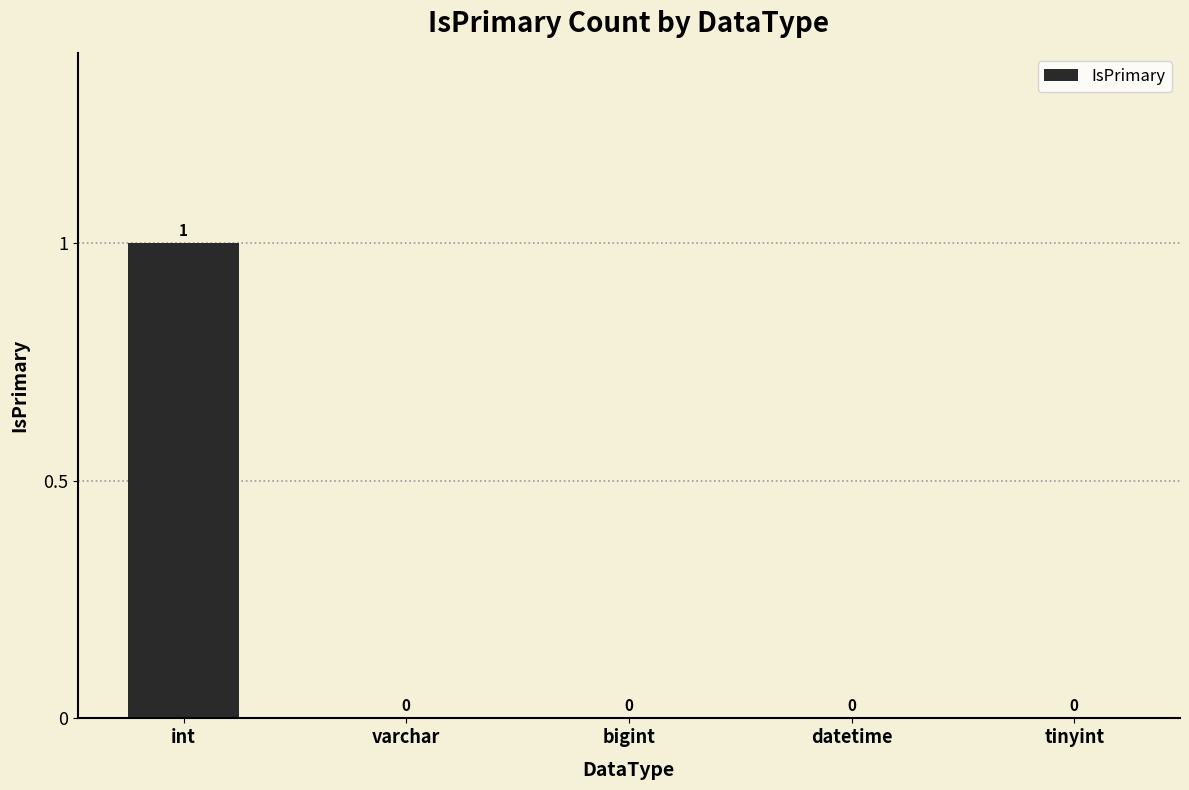

The value at varchar is 0. True or false?

True